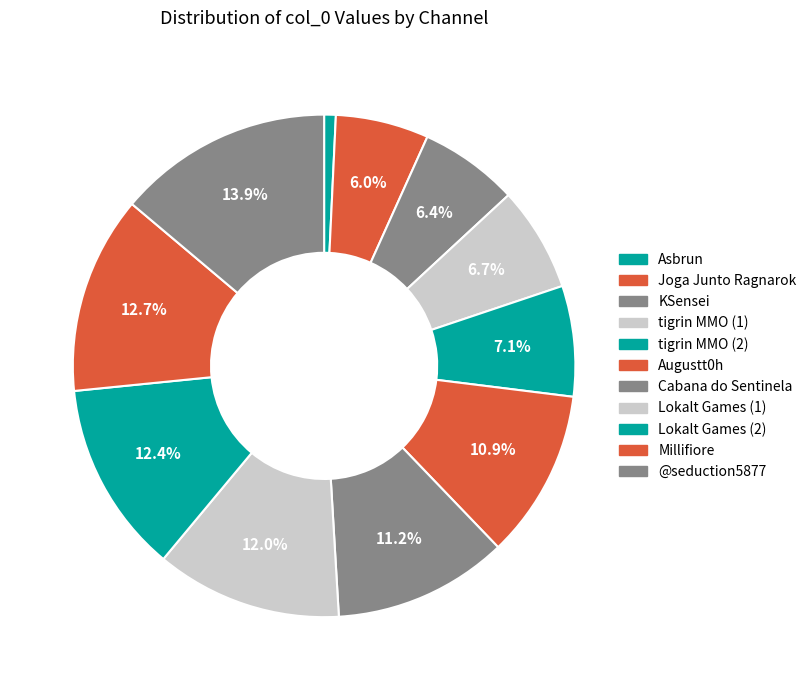

To the nearest percent, what is the difference between the largest and smallest slice percentages?

13%